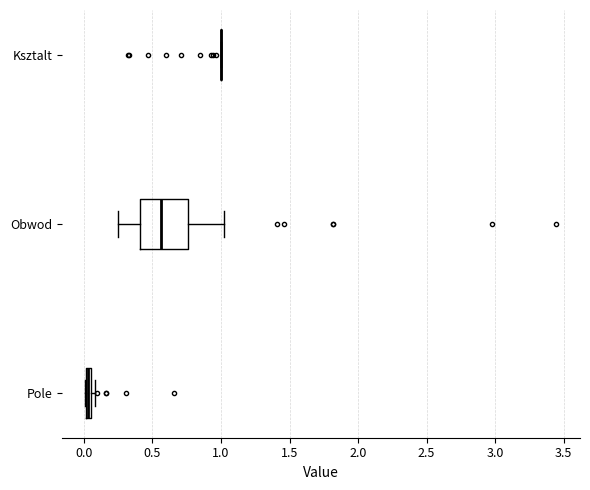

Where is the right edge of the box for Pole on the x-axis? The values are not printed on the chart, so give them approximately, as read against the axis.

0.05